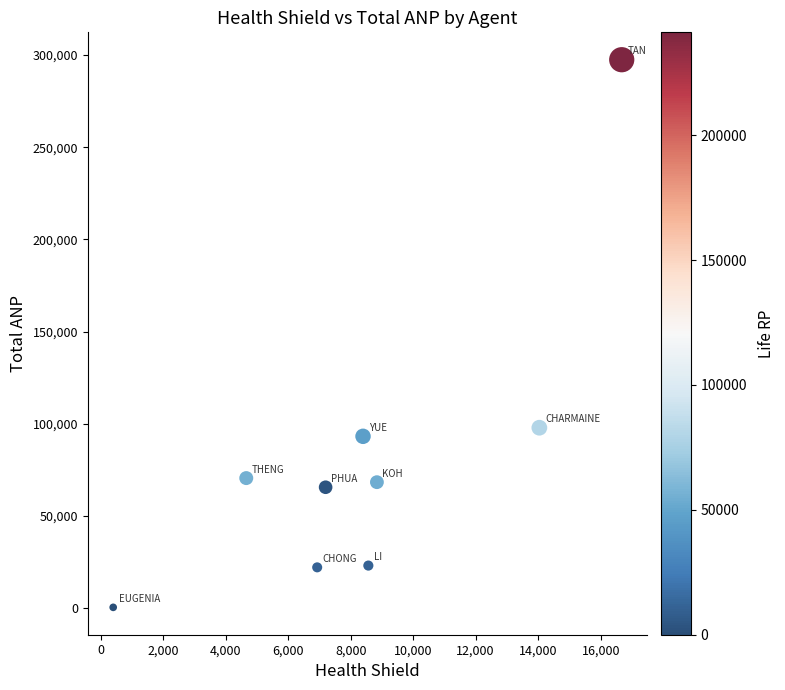

What Y value in the scatter plot is closest to 148931?

97839.8